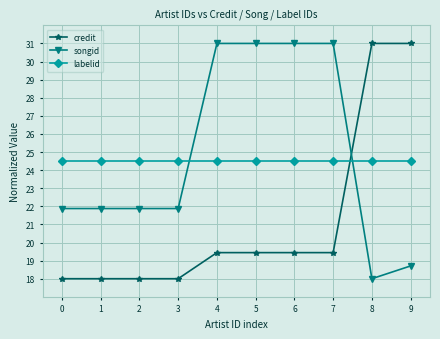

True or false: songid has a value of 33.0 at 2.

False